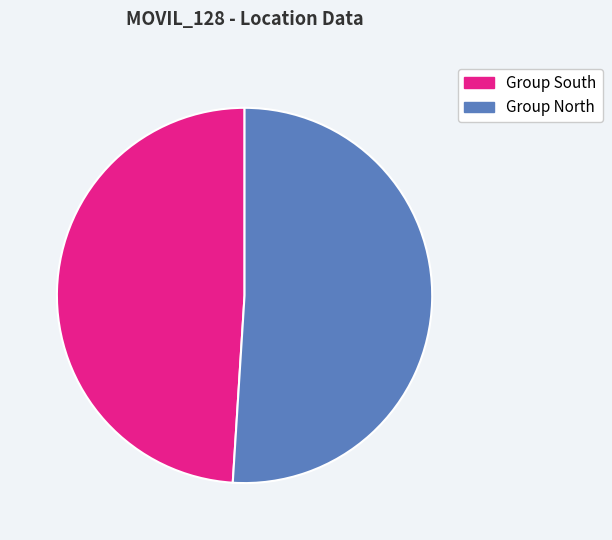

Is there a majority slice in this chart?

Yes